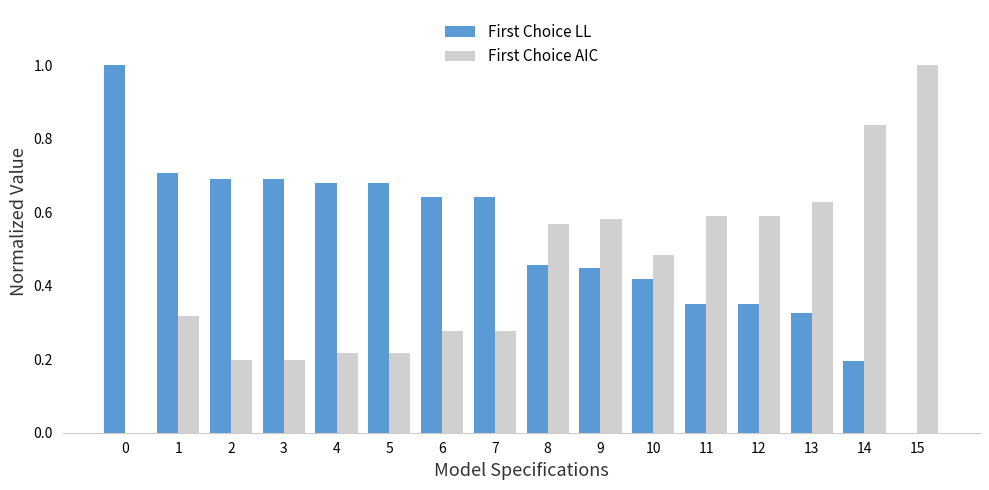

How many First Choice LL values are between 0 and 1?

16